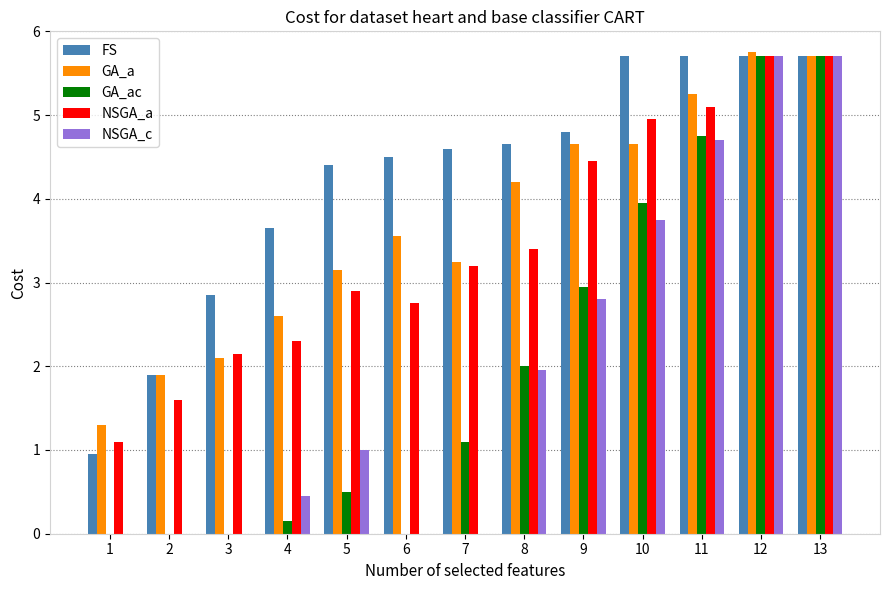

What is the sum of all NSGA_c values?

26.1